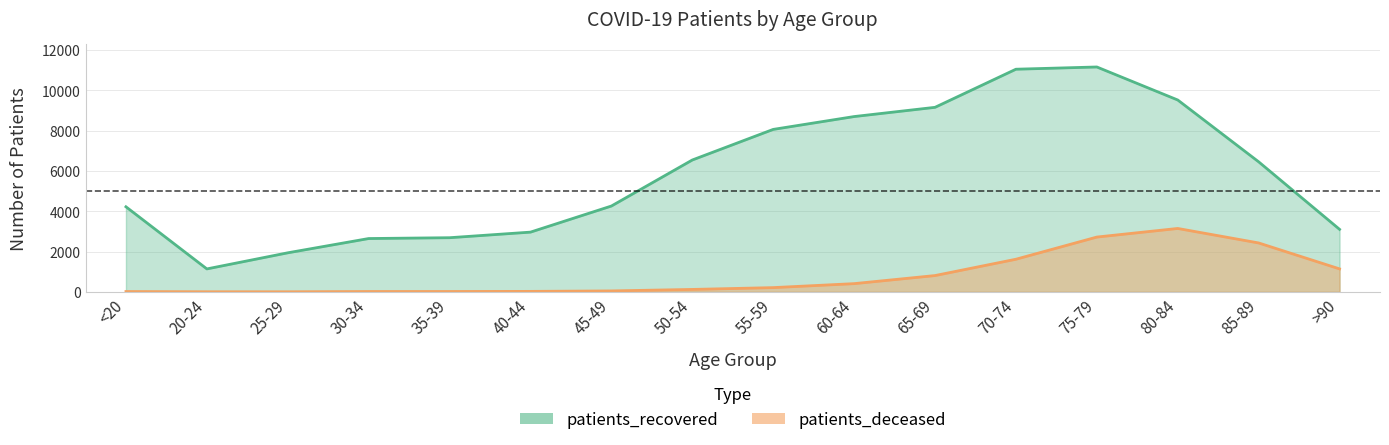

The patients_deceased series shows 3145 at 80-84. True or false?

True